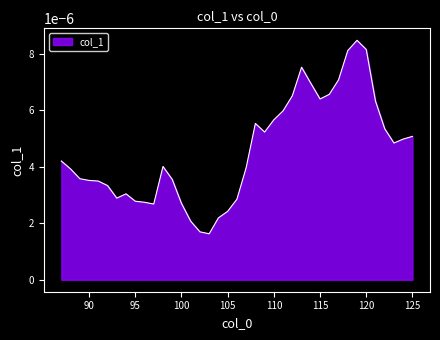

List the labels in order of value, largest first.

119, 120, 118, 113, 117, 114, 116, 112, 115, 121, 111, 110, 108, 122, 109, 125, 124, 123, 87, 98, 107, 88, 89, 99, 90, 91, 92, 94, 93, 106, 95, 96, 100, 97, 105, 104, 101, 102, 103